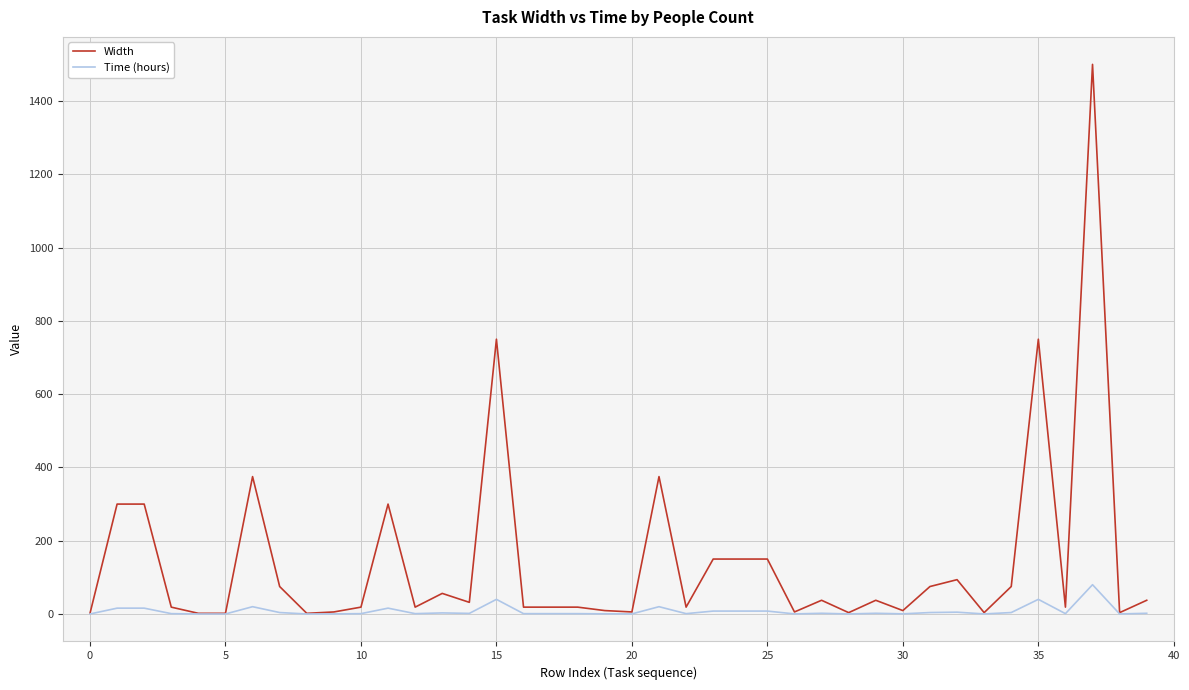

Which series has the largest total across all categories?

Width